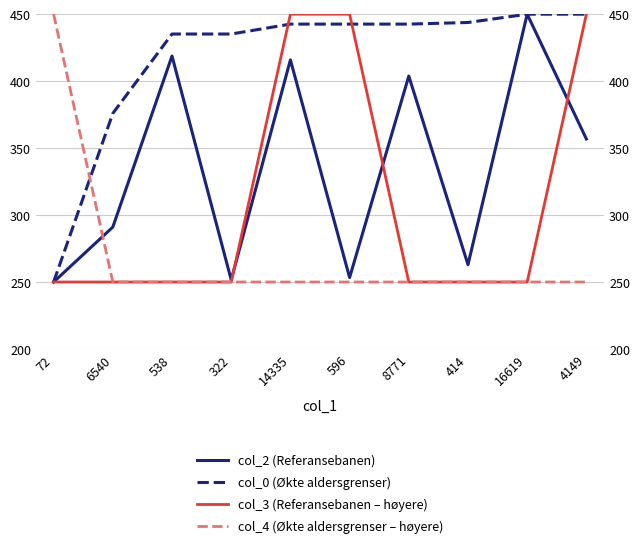

How many interior local valleys does the col_2 (Referansebanen) series have?

3